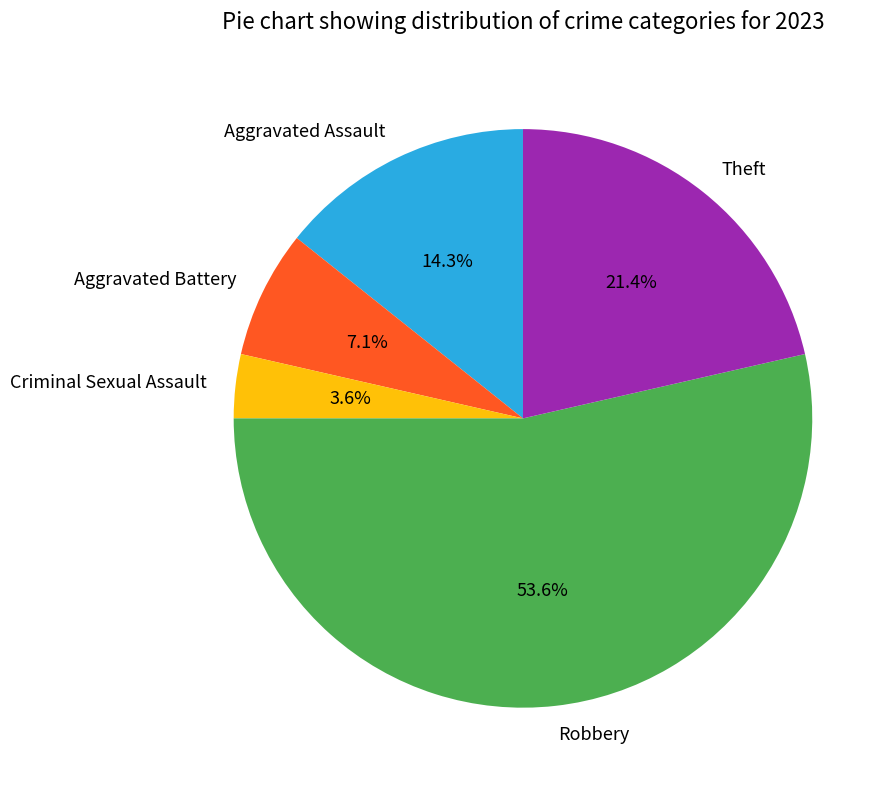

Between Aggravated Battery and Aggravated Assault, which is larger?

Aggravated Assault